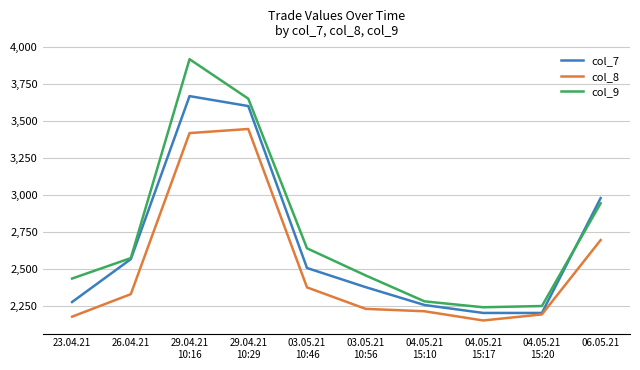

Where does the col_9 series first go above 2573?

26.04.21